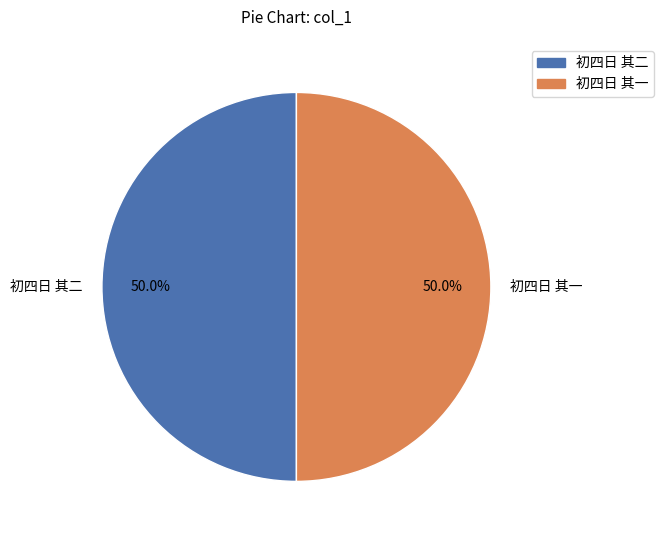

What is the total percentage of 初四日 其二 and 初四日 其一?

100.0%